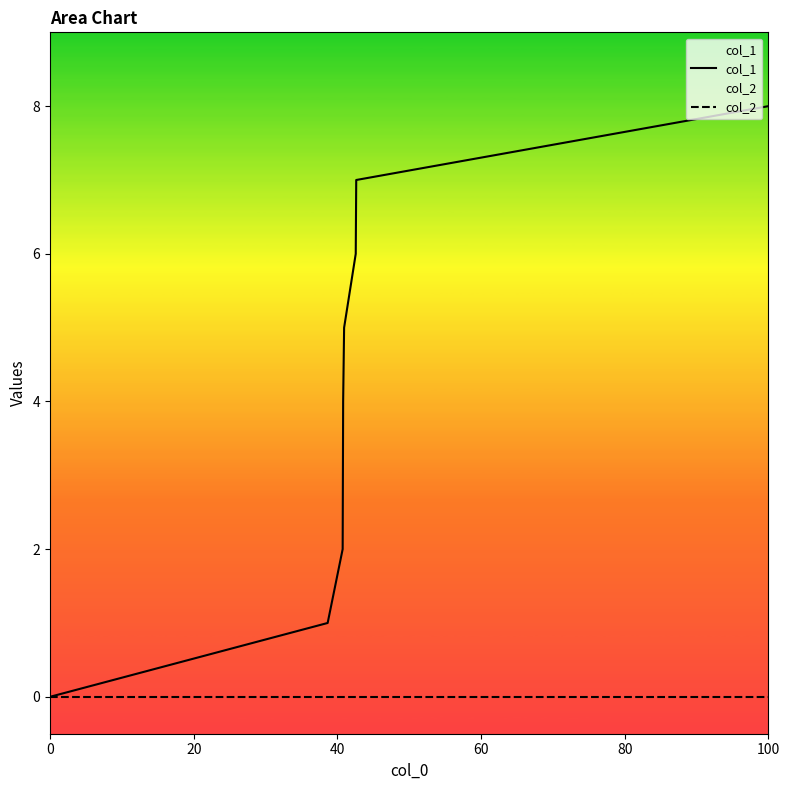

Which series has the largest total across all categories?

col_1